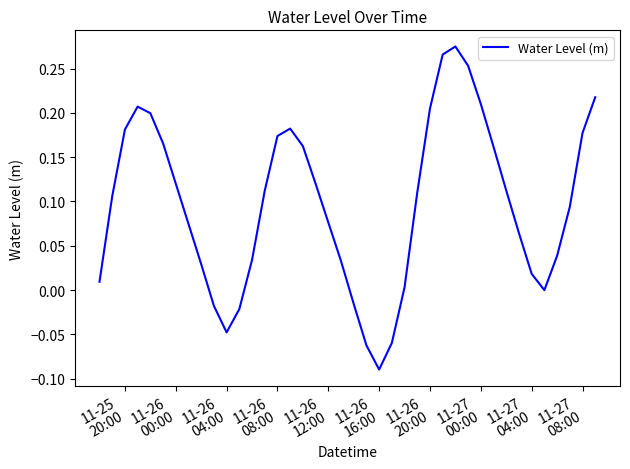

What is the difference between the maximum and minimum values?

0.4